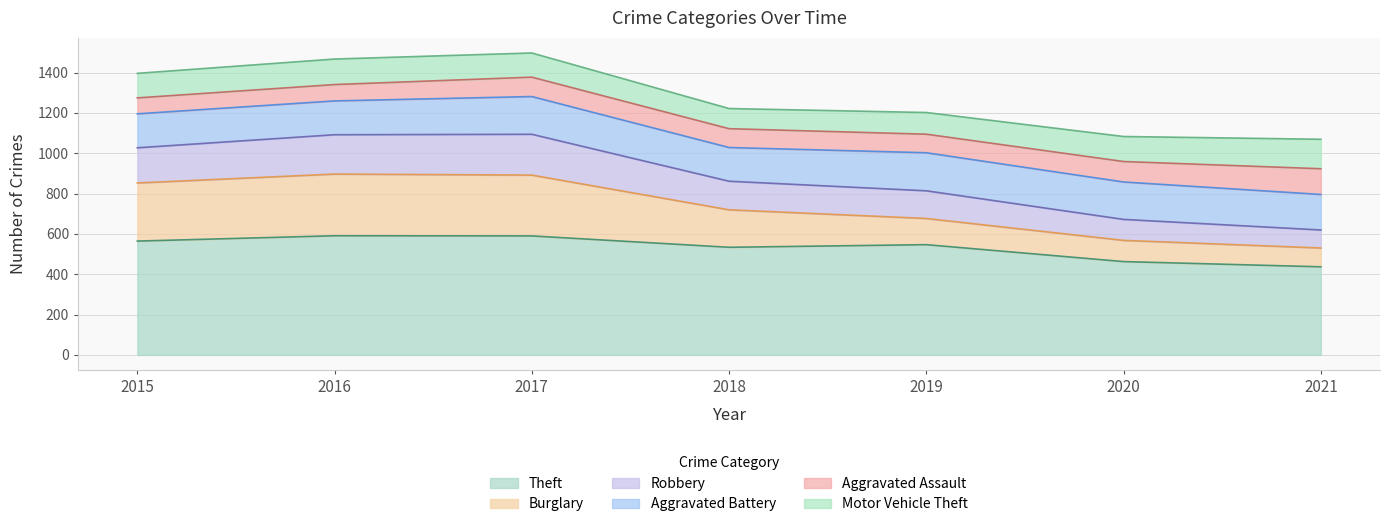

What are all the series names shown in the legend?

Theft, Burglary, Robbery, Aggravated Battery, Aggravated Assault, Motor Vehicle Theft